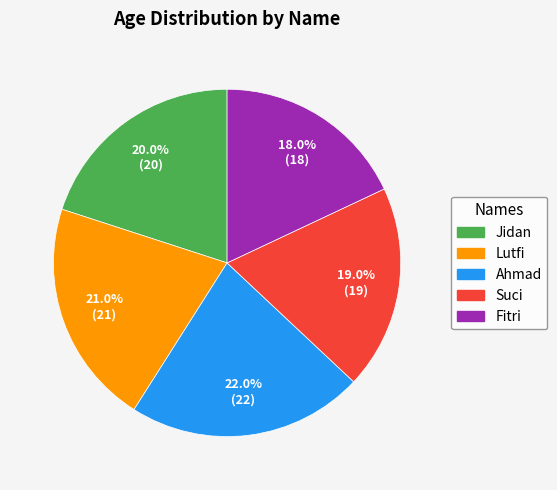

The Lutfi slice represents 21% of the pie. True or false?

True